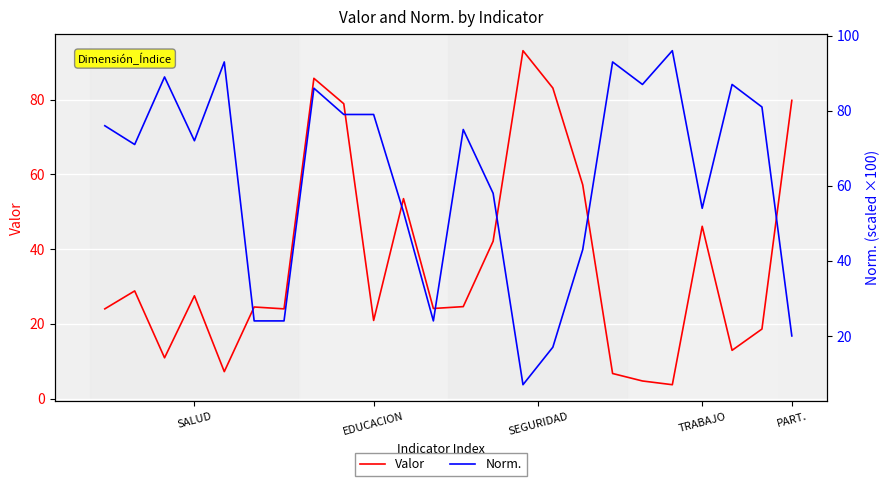

Rank the series by their maximum value, from lowest to highest.

Valor, Norm.